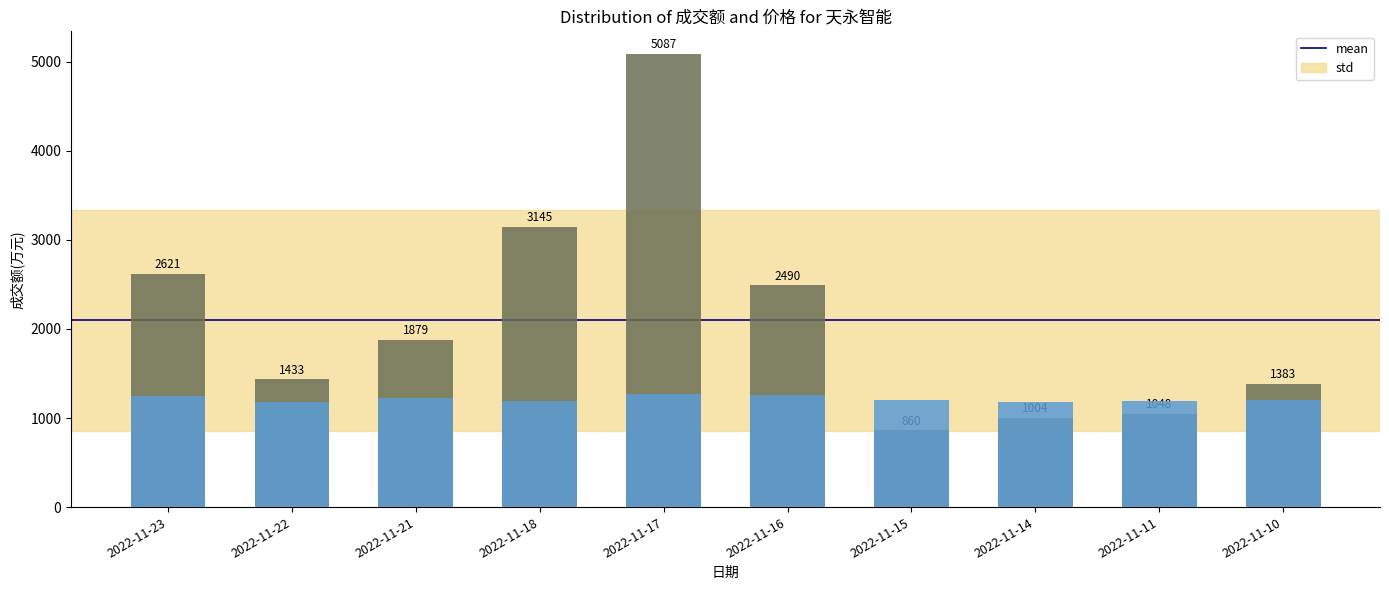

Reading left to right, list all the values displayed in this chart.

价格: 2022-11-23=1242.5	2022-11-22=1175.8	2022-11-21=1221.8	2022-11-18=1195.5	2022-11-17=1271.8	2022-11-16=1255.6	2022-11-15=1198.5	2022-11-14=1181.4	2022-11-11=1194.5	2022-11-10=1197.0
成交额(万元): 2022-11-23=2621.0	2022-11-22=1433.0	2022-11-21=1879.0	2022-11-18=3145.0	2022-11-17=5087.0	2022-11-16=2490.0	2022-11-15=860.0	2022-11-14=1004.0	2022-11-11=1048.0	2022-11-10=1383.0